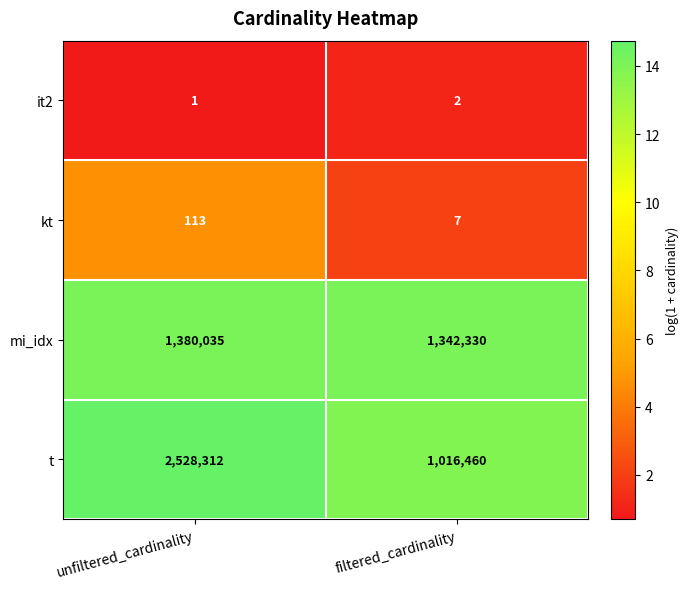

At which label is it2 closest to 1?

unfiltered_cardinality